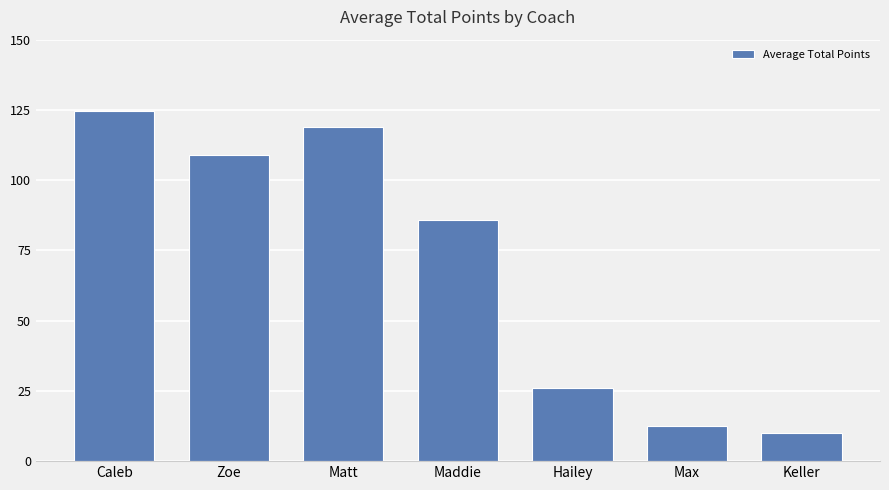

Reading right to left, list all the values displayed in this chart.

9.9	12.7	25.9	86.0	118.8	108.8	124.5